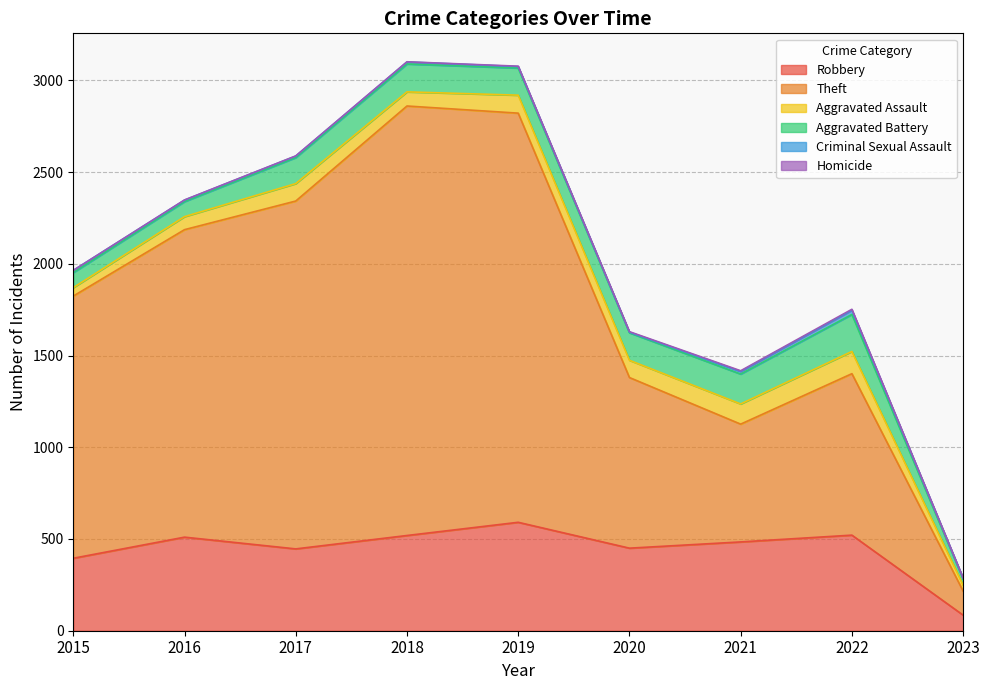

True or false: Aggravated Assault has a value of 98 at 2019.

True